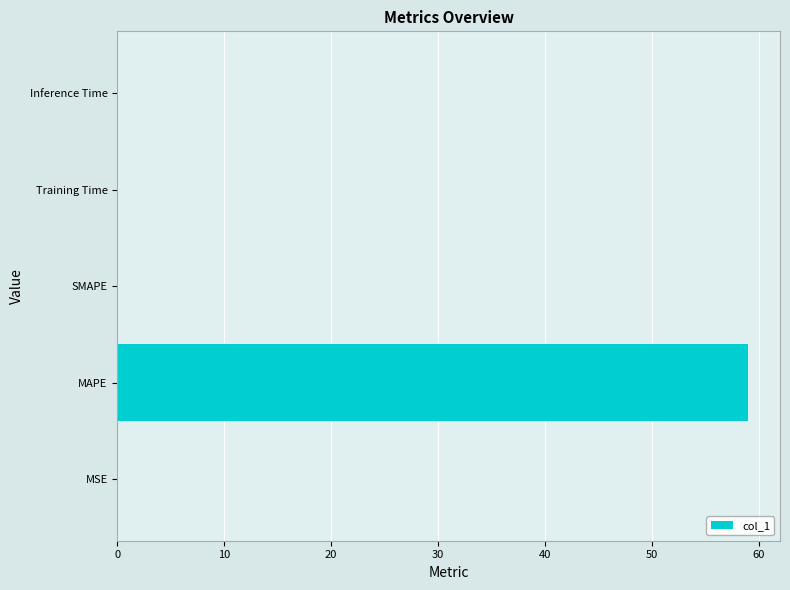

What is the sum of the values at MAPE and SMAPE?

59.0